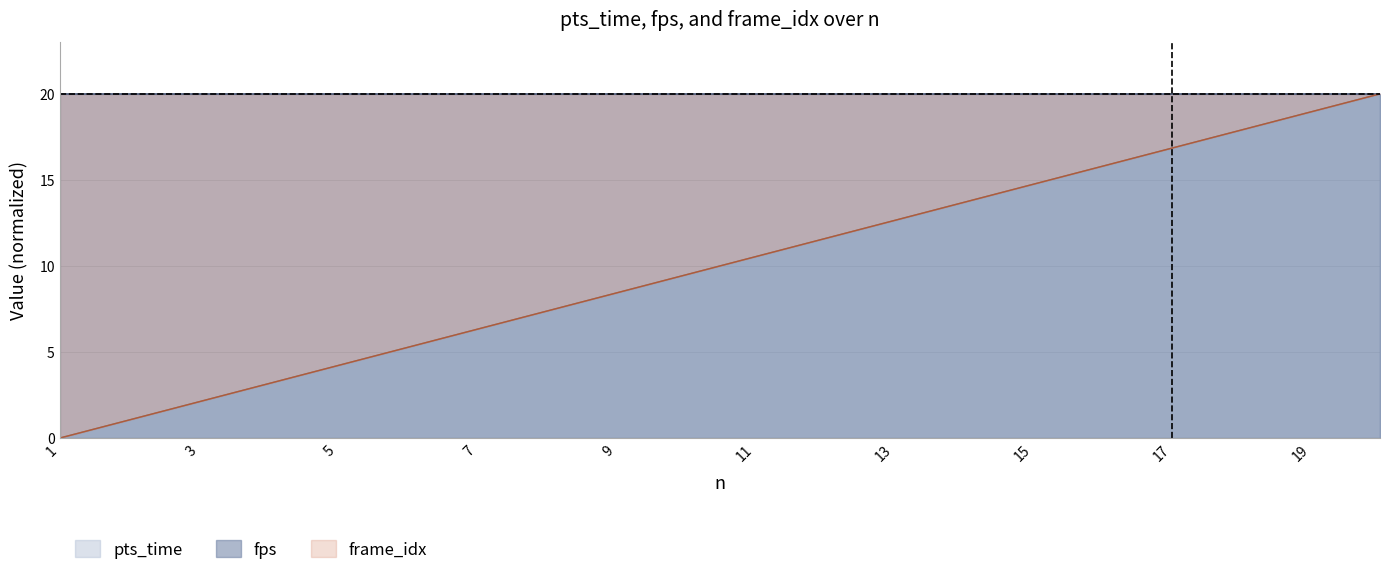

True or false: frame_idx has more than 1 points higher than both neighbors.

False